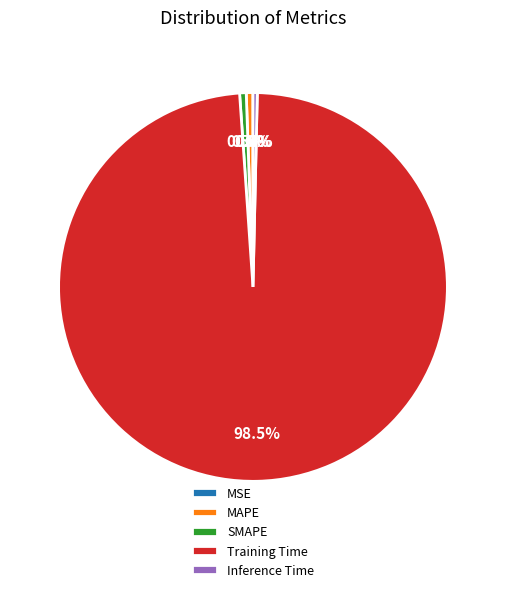

What is the largest slice in the pie chart?

Training Time